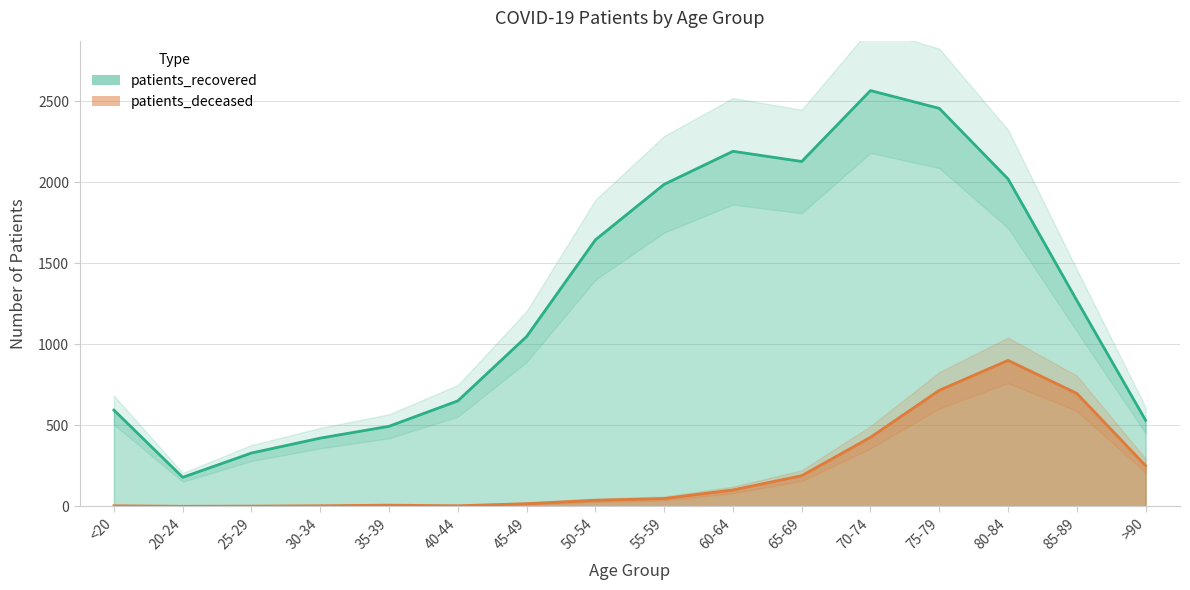

Read the patients_recovered value at 55-59.

1988